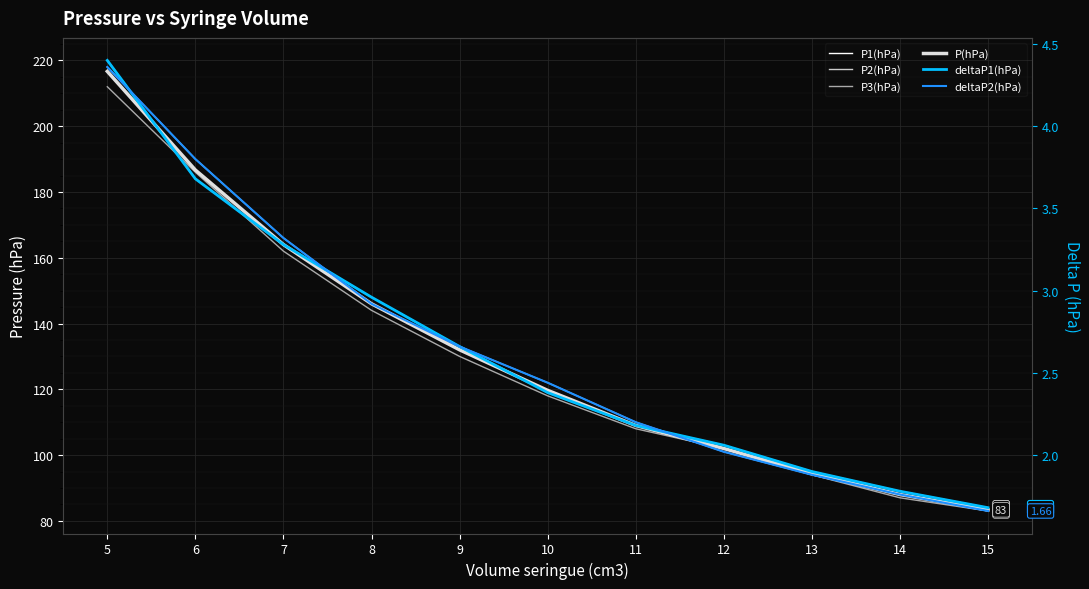

True or false: deltaP1(hPa) and P3(hPa) intersect in this chart.

False